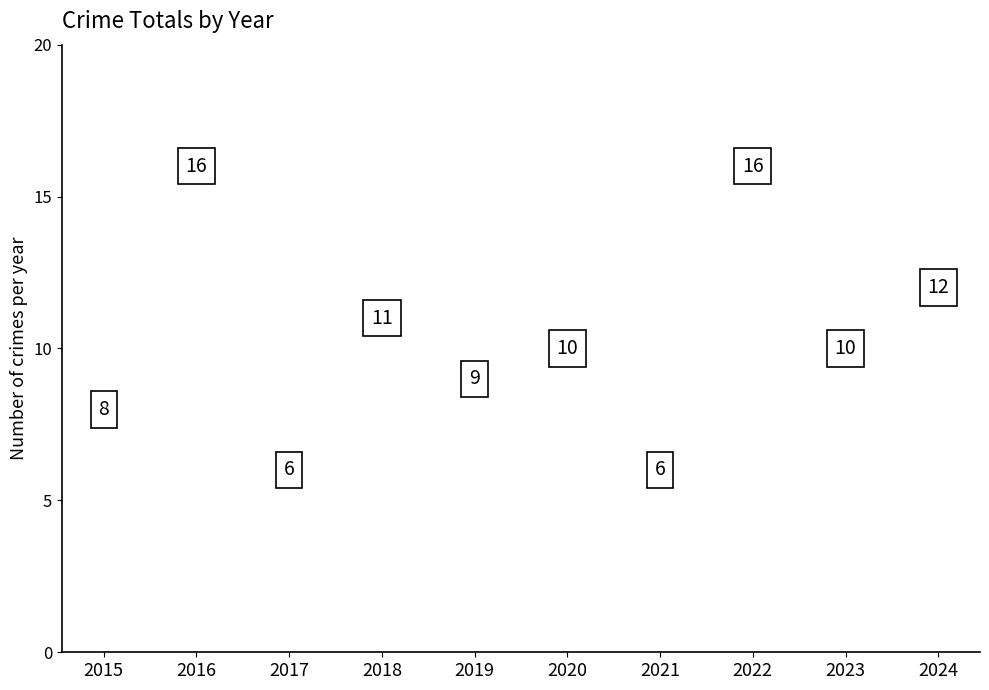

What is the change in value from 2017 to 2023?

+4